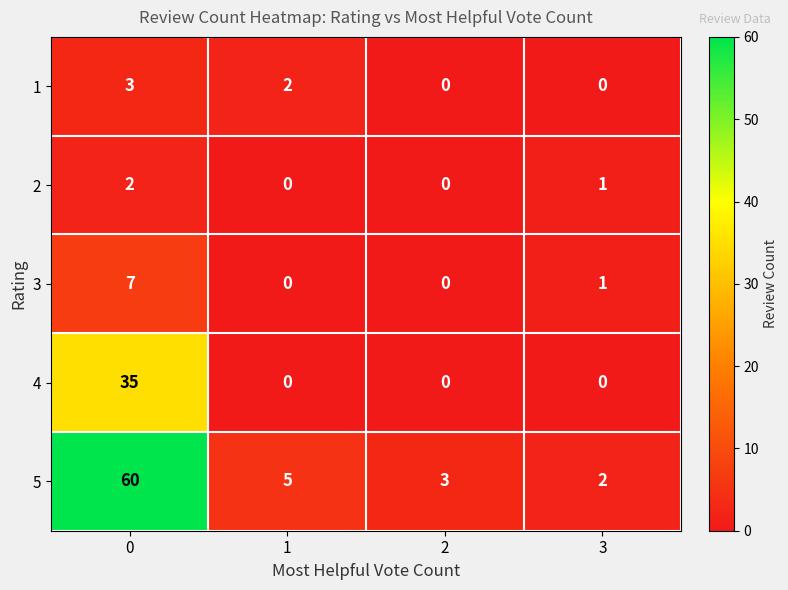

How many categories are shown in the chart?

4